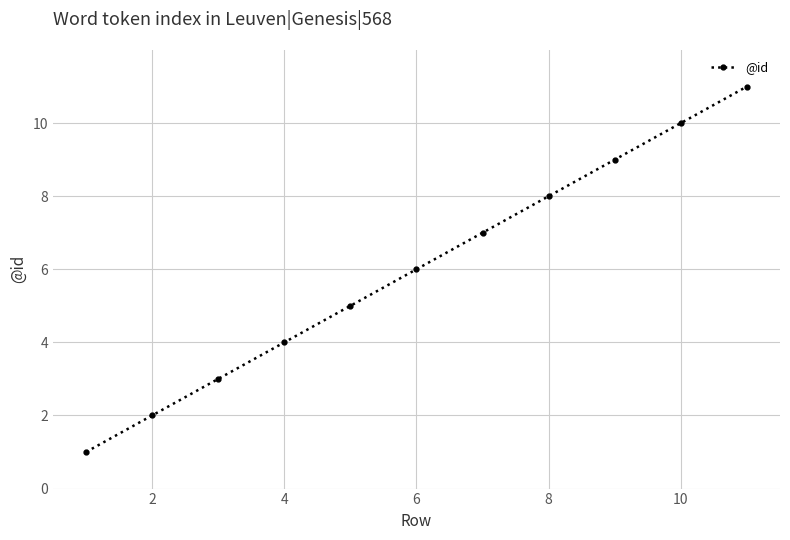

What is the difference between the second highest and second lowest values?

8